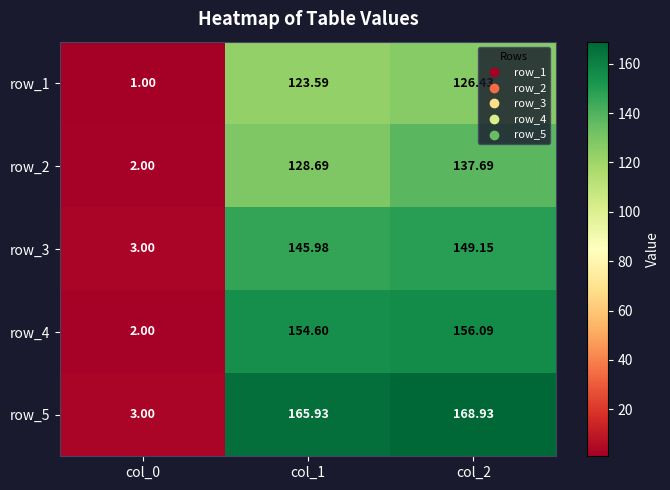

True or false: row_4 has a value of 2.0 at col_0.

True